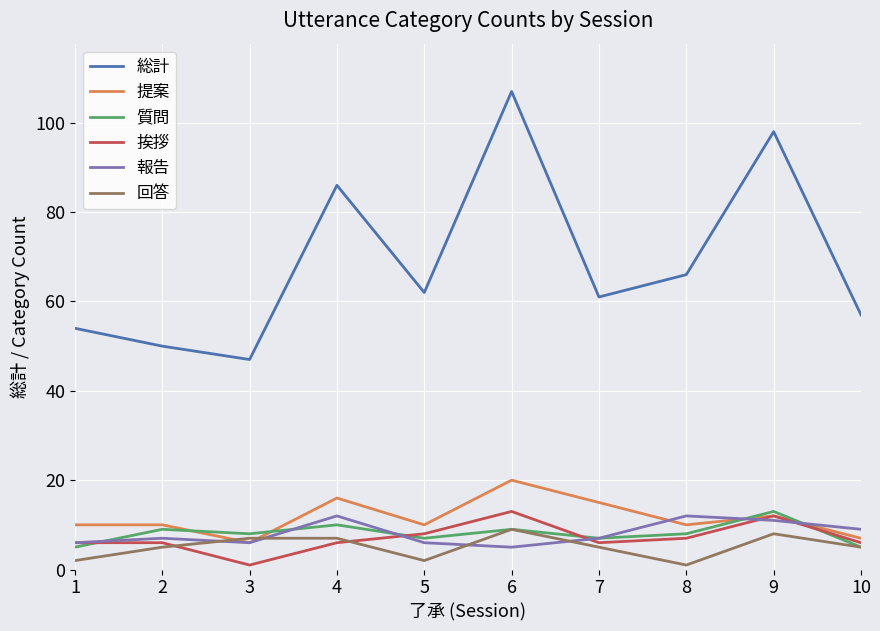

What is the sum of the 報告 values at 5 and 4?

18